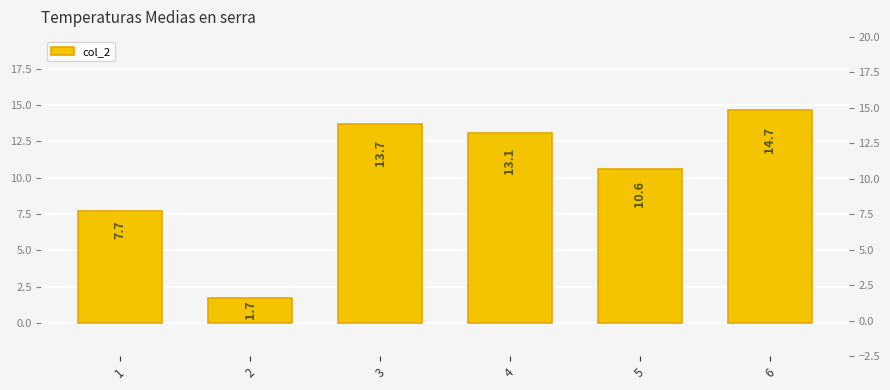

At which label is the value closest to 8?

1